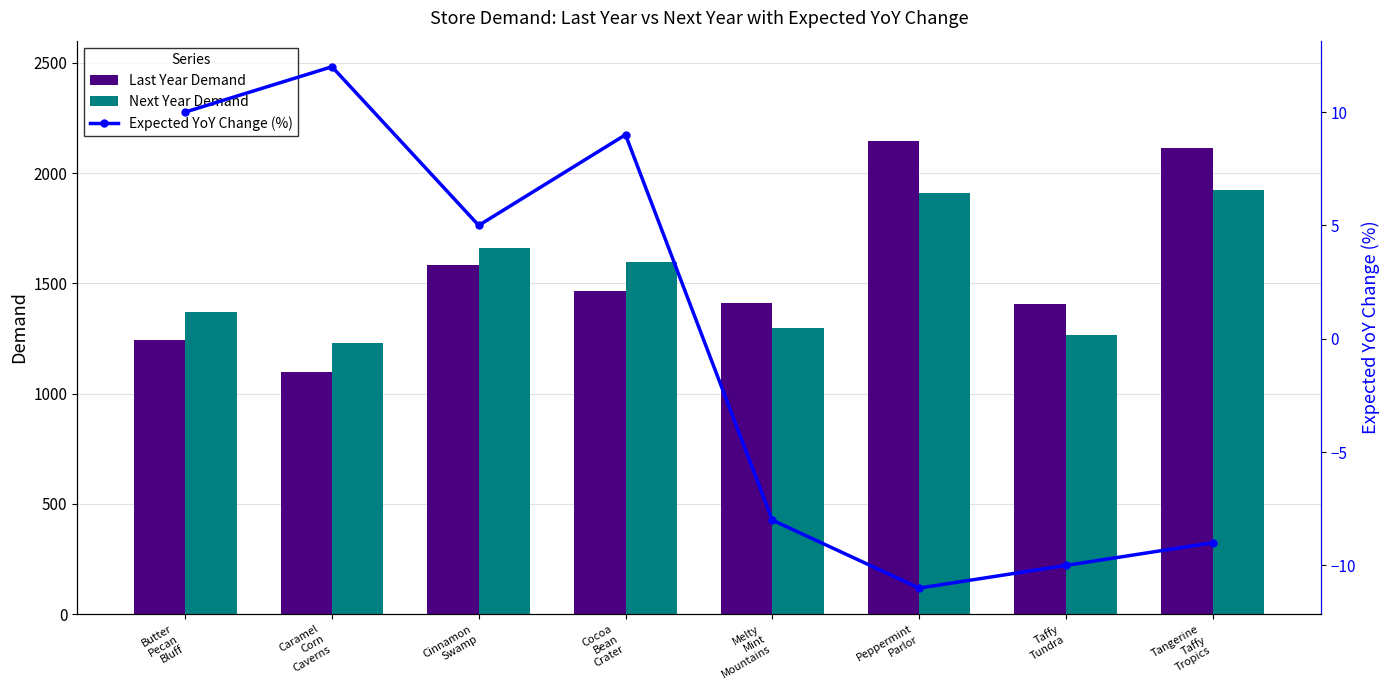

What is the difference between the second highest and minimum values in the Next Year Demand series?

681.0